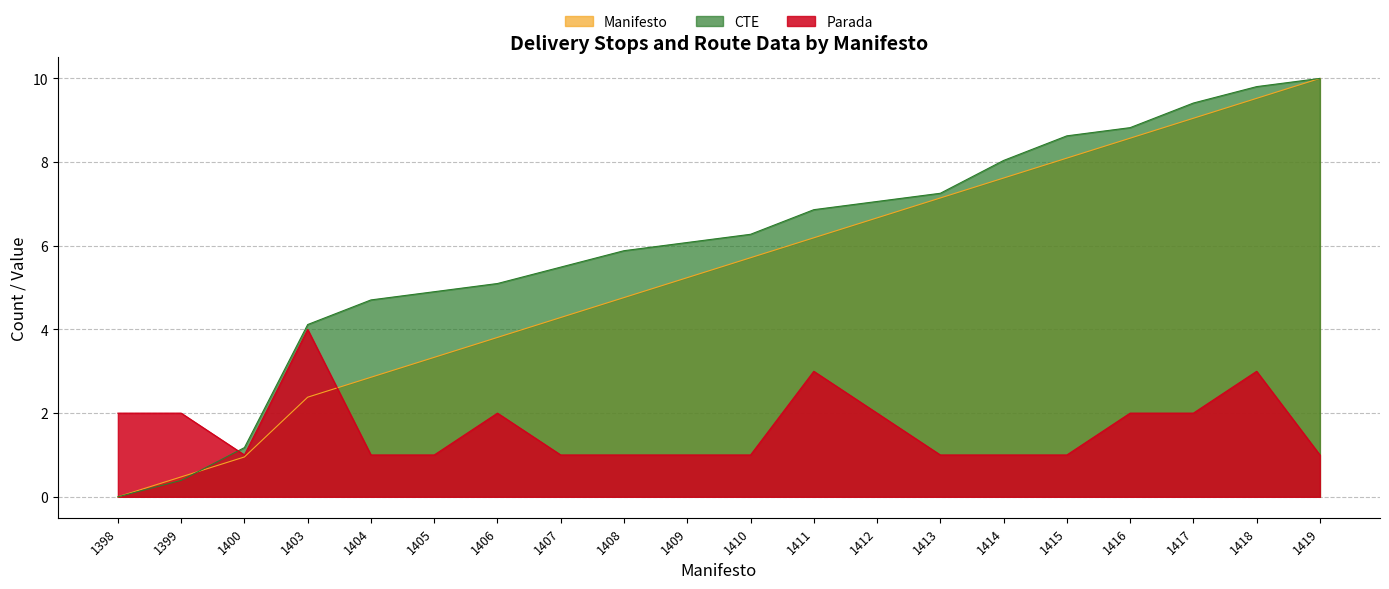

What is the difference between the Parada values at 1398 and 1407?

1.0